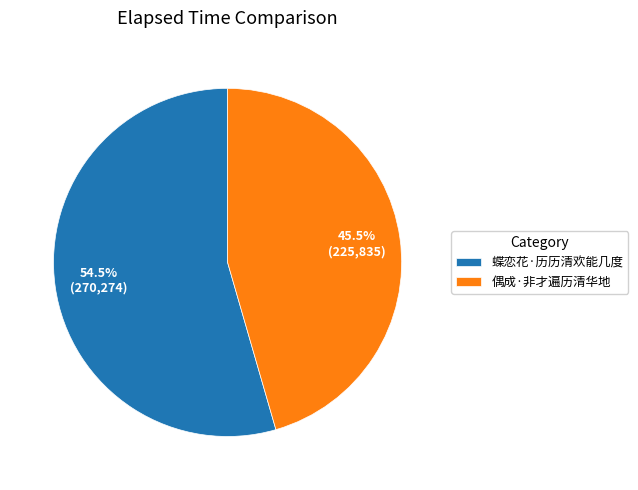

Rank the categories by value from lowest to highest.

偶成·非才遍历清华地, 蝶恋花·历历清欢能几度